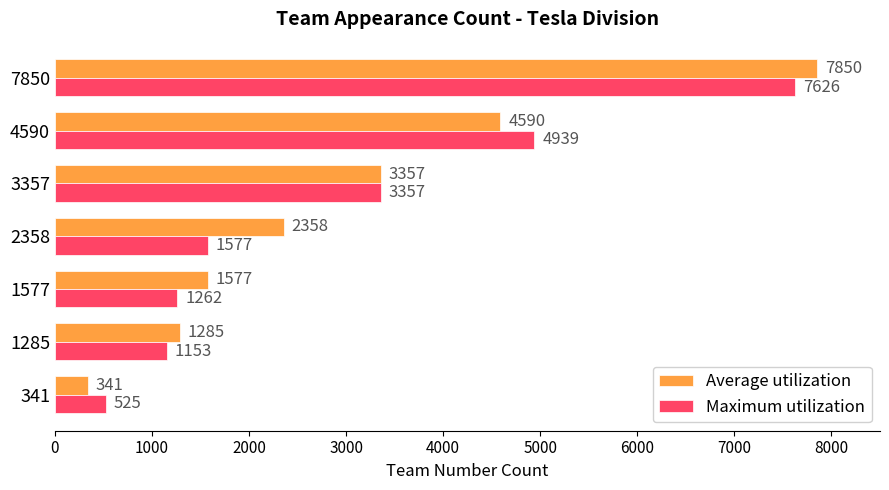

At which category is the sum across all series the highest?

7850